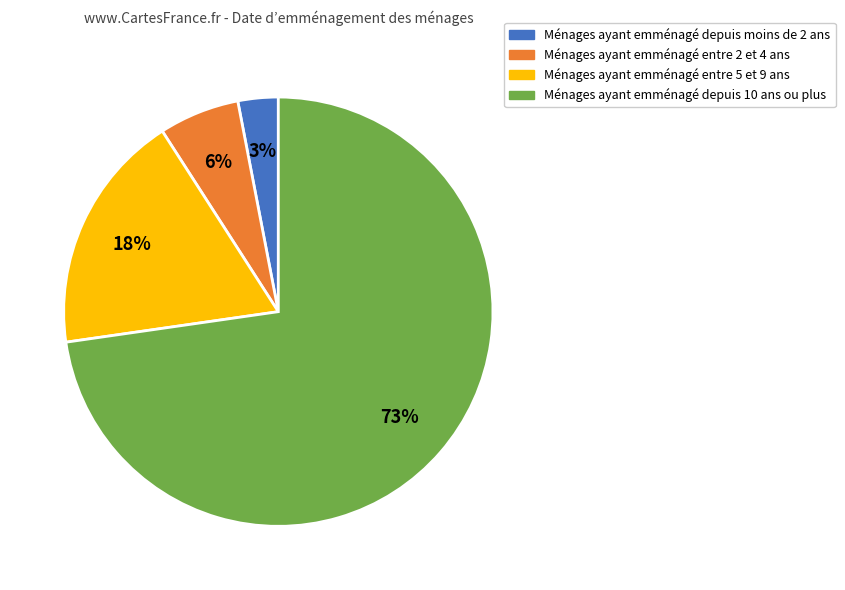

Is there any slice that represents more than half of the pie?

Yes